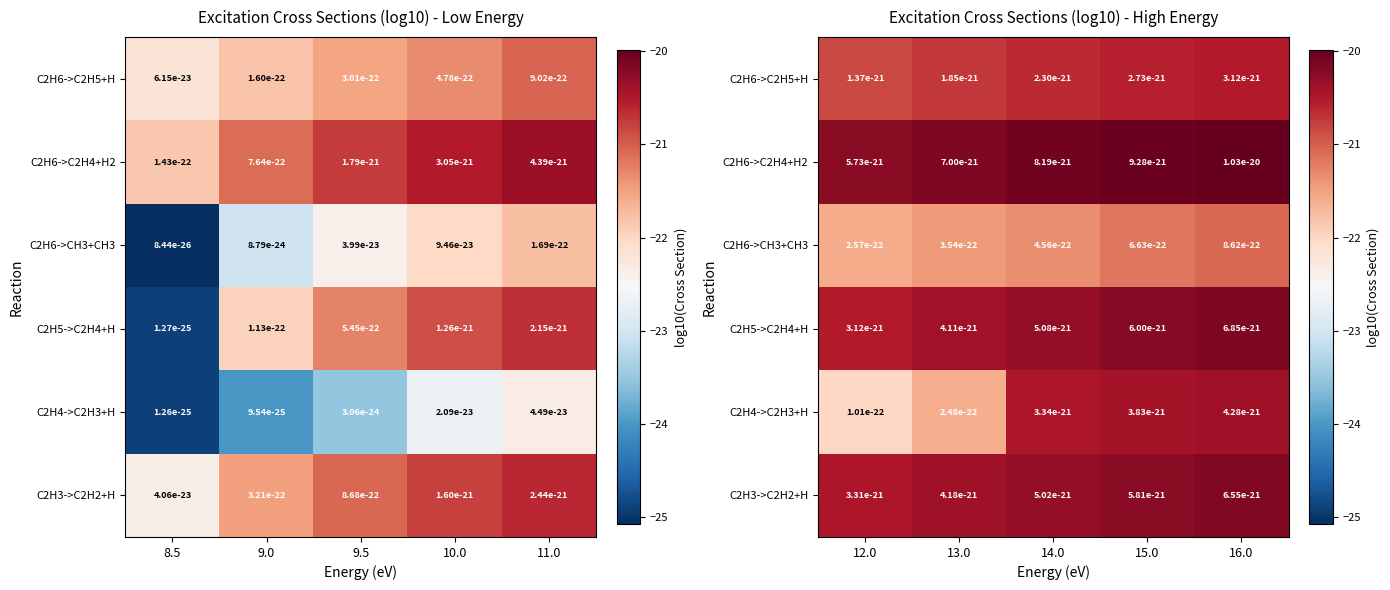

Between 15.0 and 13.0, which is larger?

15.0